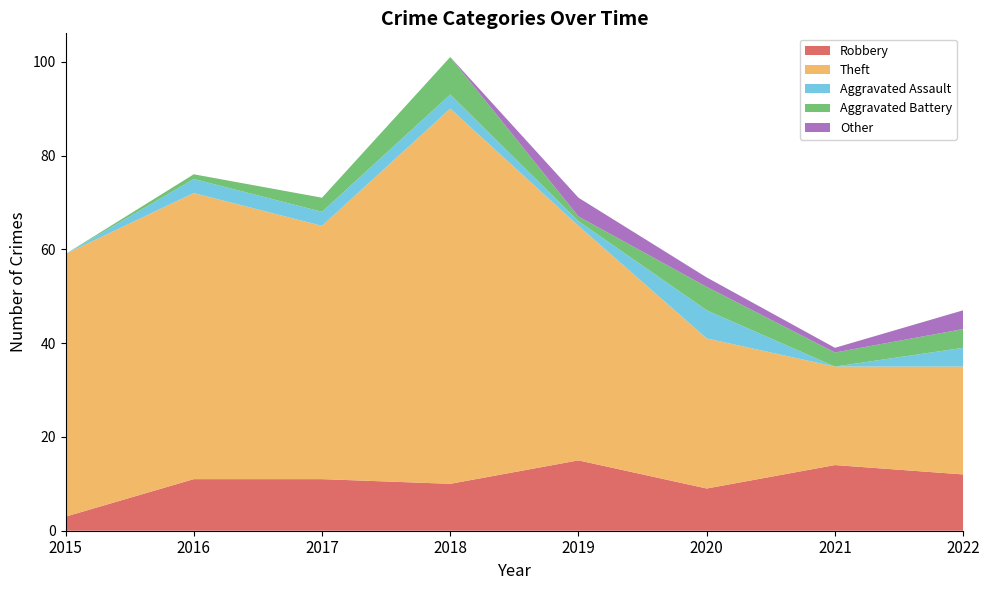

Reading right to left, what are all the values shown in this chart?

Robbery: 2022=12	2021=14	2020=9	2019=15	2018=10	2017=11	2016=11	2015=3
Theft: 2022=23	2021=21	2020=32	2019=50	2018=80	2017=54	2016=61	2015=56
Aggravated Assault: 2022=4	2021=0	2020=6	2019=1	2018=3	2017=3	2016=3	2015=0
Aggravated Battery: 2022=4	2021=3	2020=5	2019=1	2018=8	2017=3	2016=1	2015=0
Other: 2022=4	2021=1	2020=2	2019=4	2018=0	2017=0	2016=0	2015=0